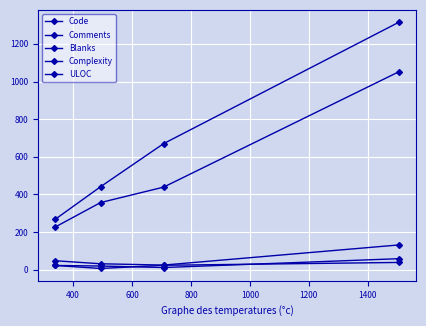

True or false: Code and Comments cross at least once.

False